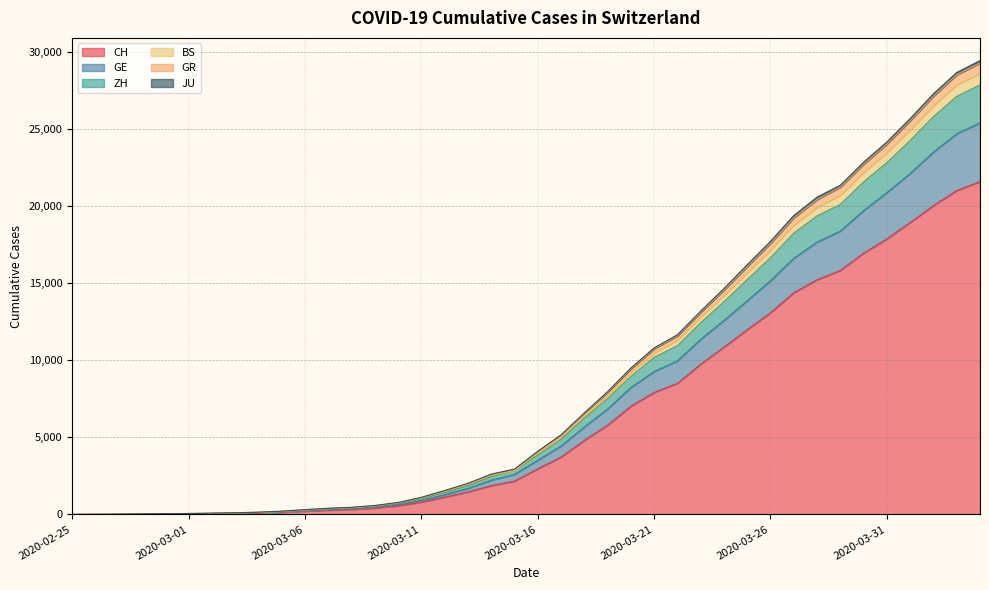

What is the difference between the highest and lowest values at 2020-03-23?

3437